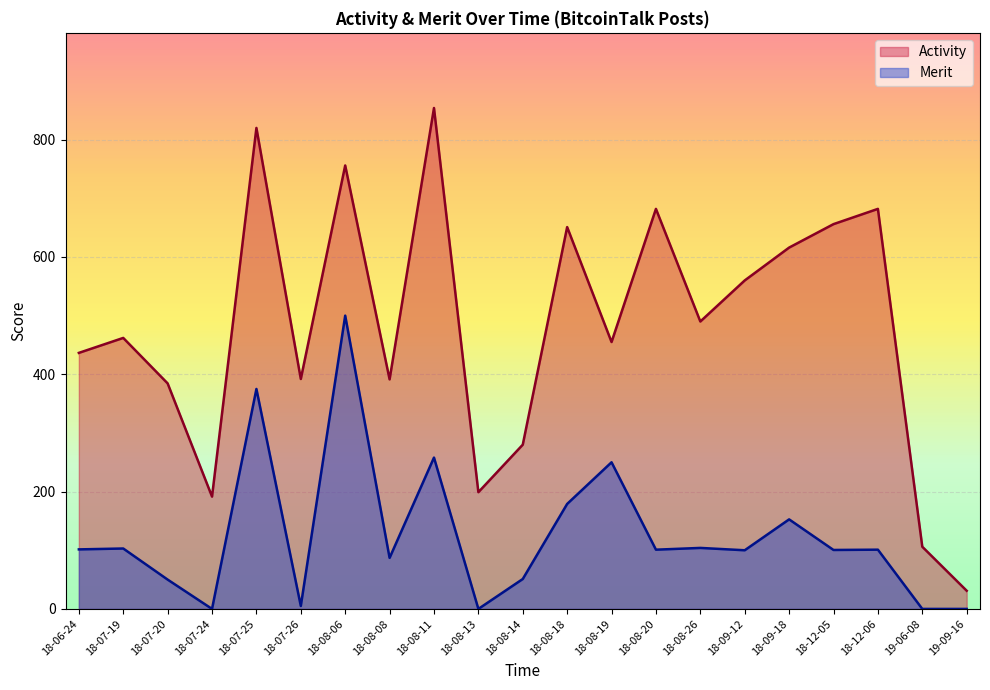

Rank the series by their average value, from lowest to highest.

Merit, Activity